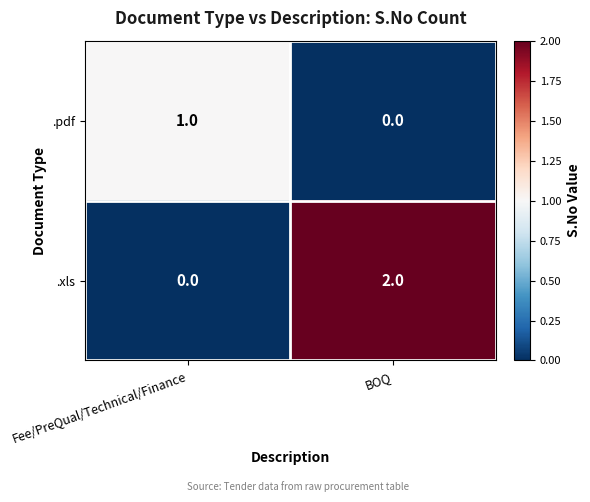

Between Fee/PreQual/Technical/Finance and BOQ, which series saw the biggest shift?

.xls